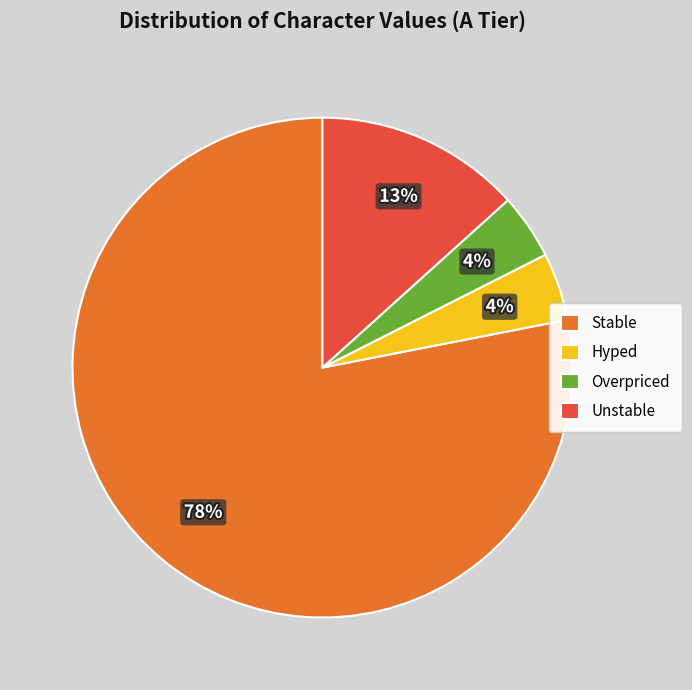

Which has a higher value, Stable or Unstable?

Stable